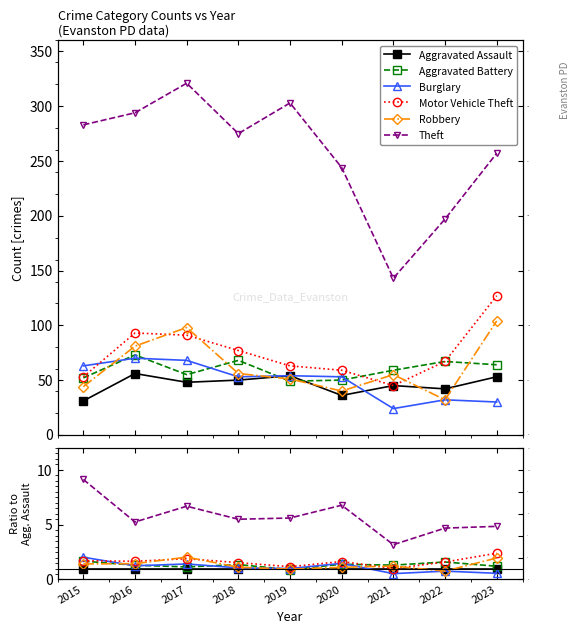

Reading left to right, extract all data points from this chart.

Aggravated Assault: 1.0	1.0	1.0	1.0	1.0	1.0	1.0	1.0	1.0
Aggravated Battery: 1.7	1.3	1.1	1.4	0.9	1.4	1.3	1.6	1.2
Burglary: 2.0	1.2	1.4	1.1	1.0	1.5	0.5	0.8	0.6
Motor Vehicle Theft: 1.7	1.7	1.9	1.5	1.2	1.6	1.0	1.6	2.4
Robbery: 1.4	1.4	2.0	1.1	0.9	1.1	1.2	0.8	2.0
Theft: 9.1	5.2	6.7	5.5	5.6	6.8	3.2	4.7	4.8